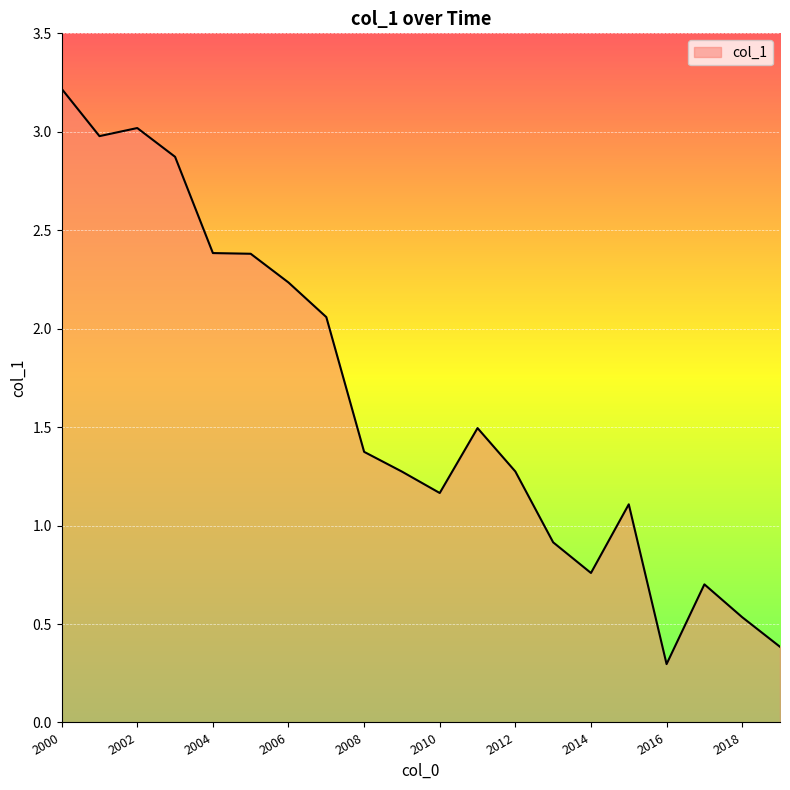

What is the difference between the maximum and minimum values?

2.9